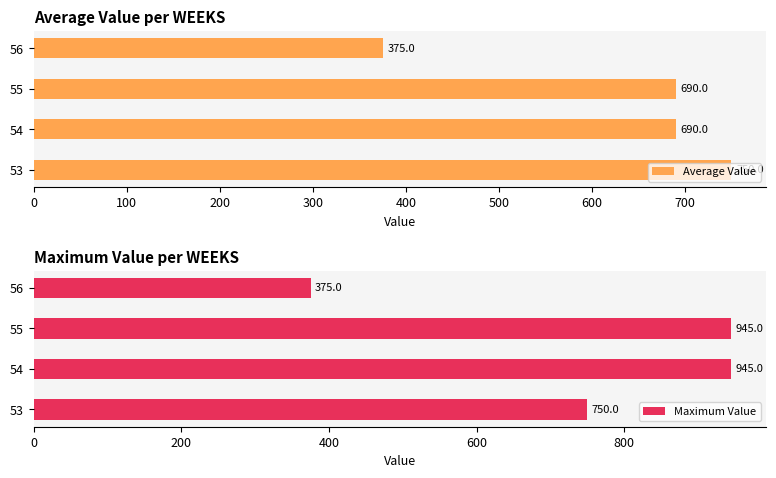

What is the difference between the maximum and minimum values in the Average Value series?

375.0